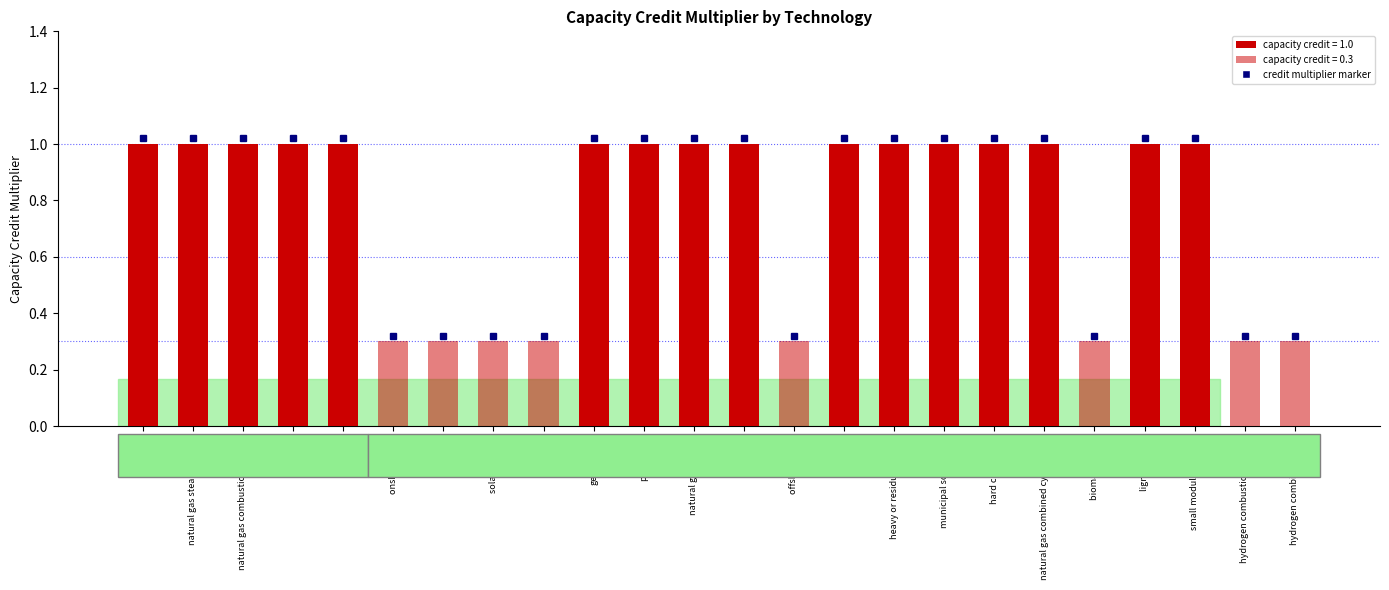

The value at hard coal w CCS is 1.7. True or false?

False